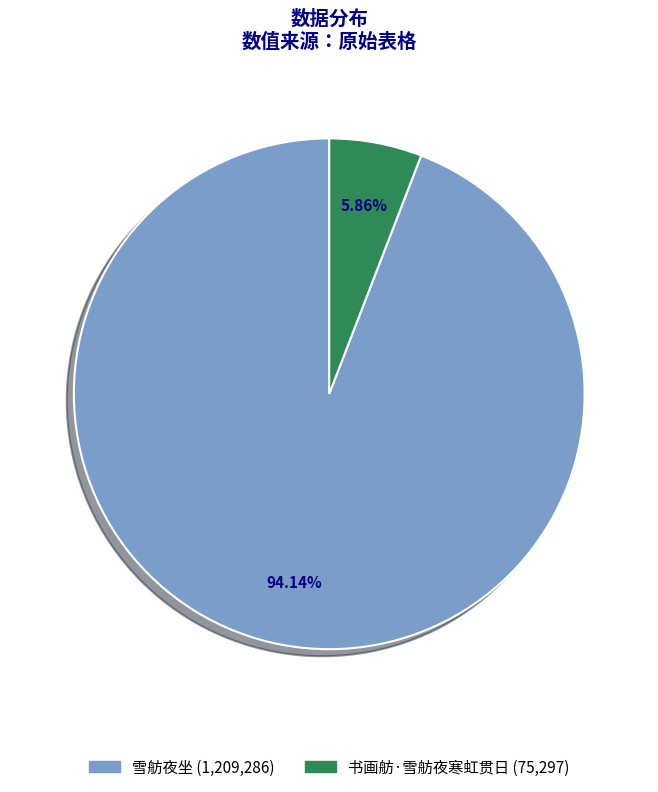

To the nearest percent, what is the average slice percentage?

50%